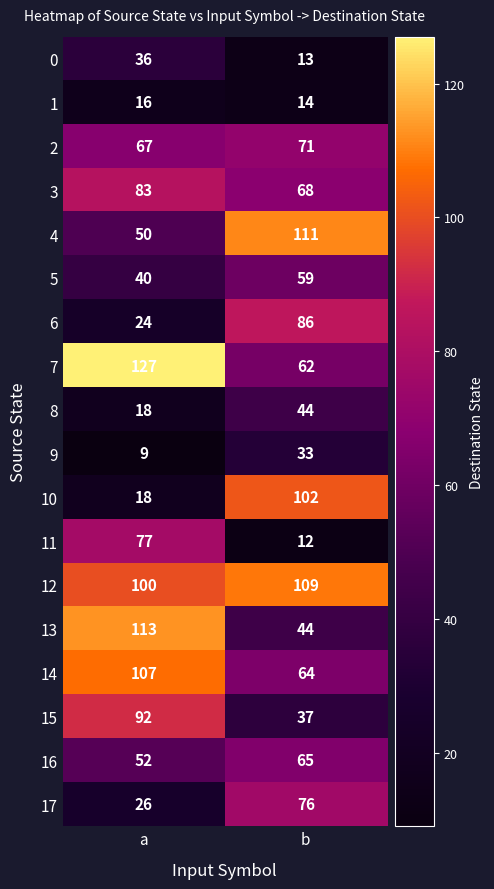

Rank the series by their maximum value, from lowest to highest.

1, 9, 0, 8, 5, 16, 2, 17, 11, 3, 6, 15, 10, 14, 12, 4, 13, 7